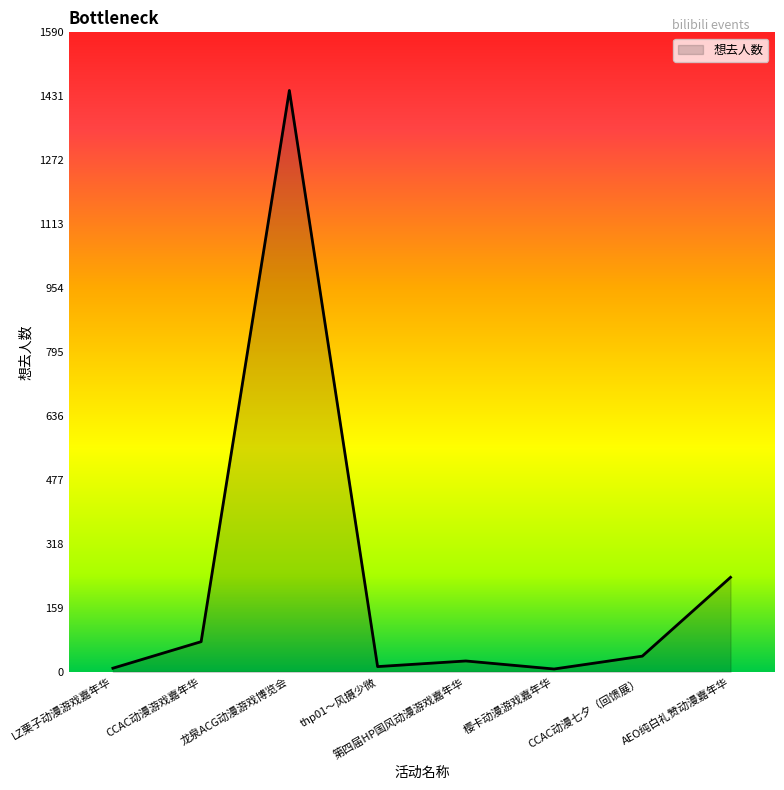

What is the difference between the maximum and minimum values?

1439